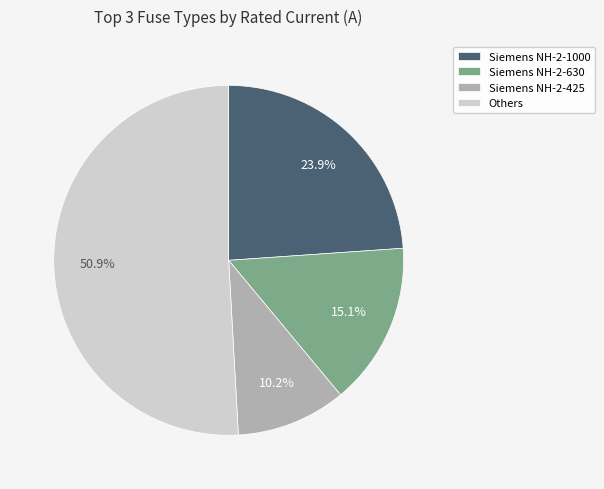

Which has a higher value, Siemens NH-2-425 or Siemens NH-2-1000?

Siemens NH-2-1000